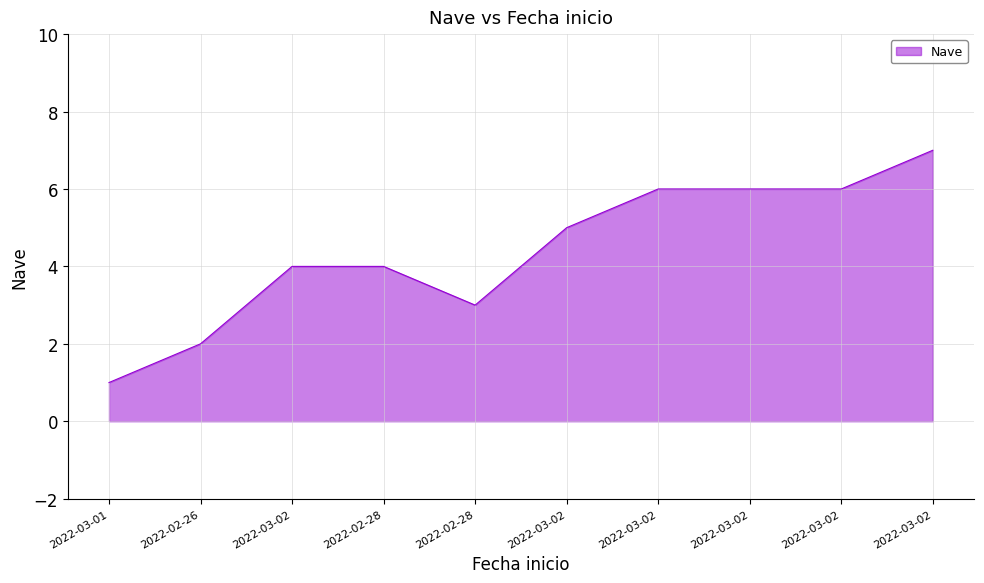

Where does the data first go above 5?

2022-03-02